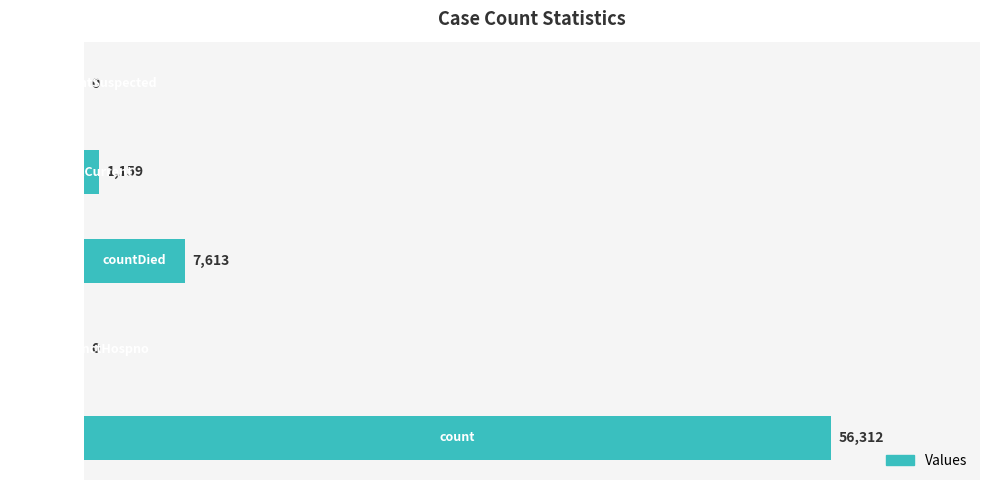

What is the maximum value shown in the chart?

56312